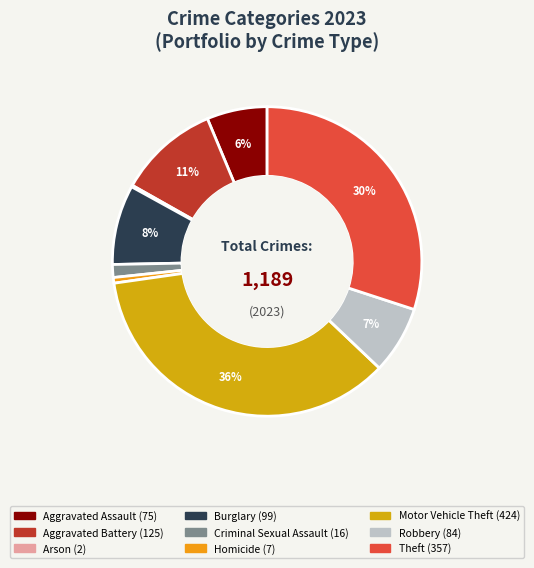

To the nearest percent, what is the difference between the largest and smallest slice percentages?

35%